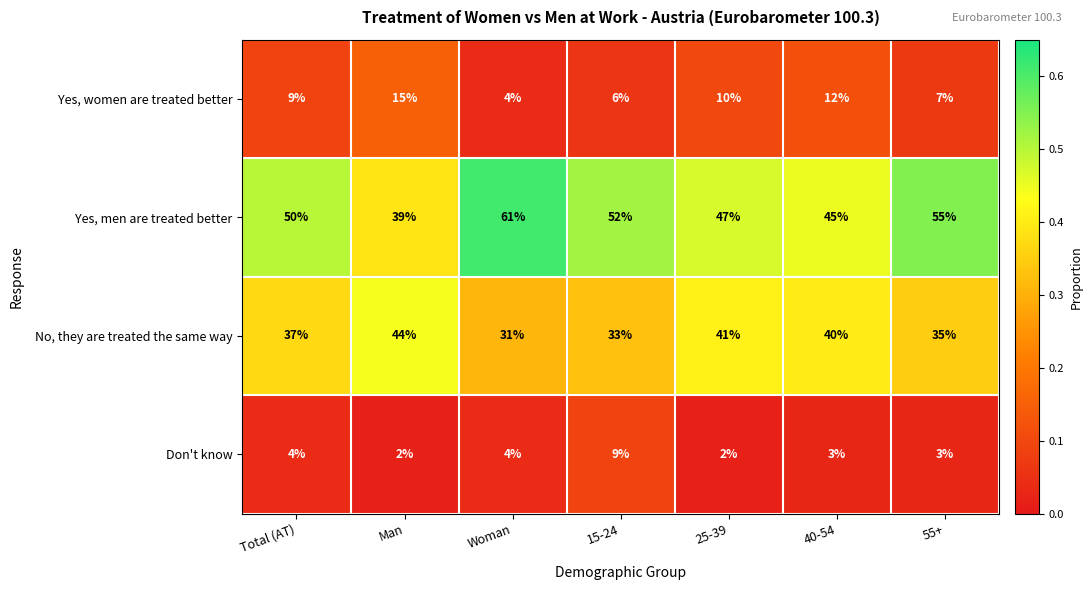

Which series has the widest spread of values?

Yes, men are treated better